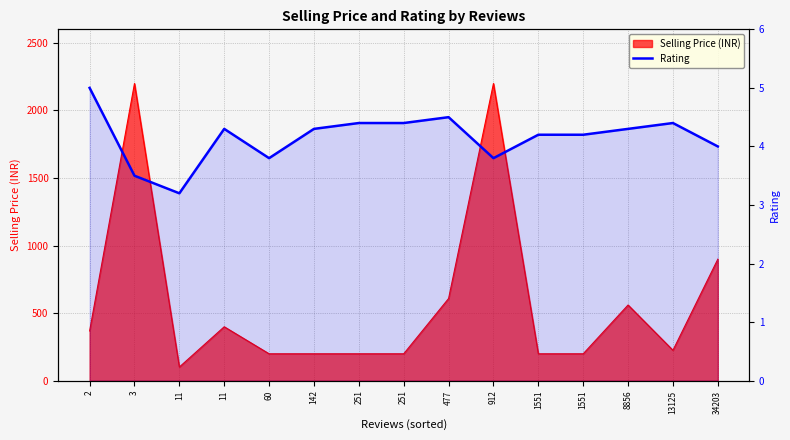

What is the approximate value at 142?

4.3